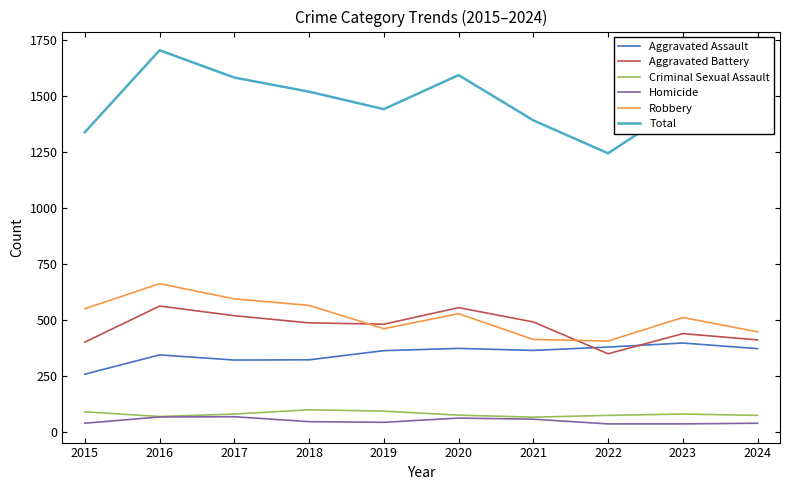

What is the difference between the highest and lowest values at 2015?

1299